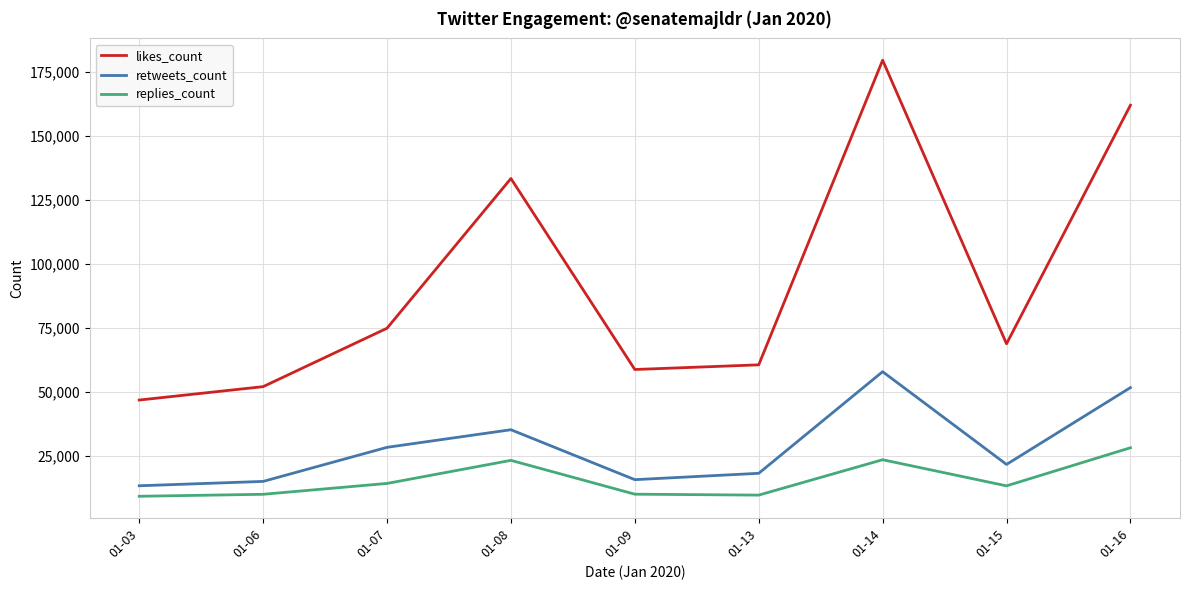

How many values in the likes_count series are below 68748?

4